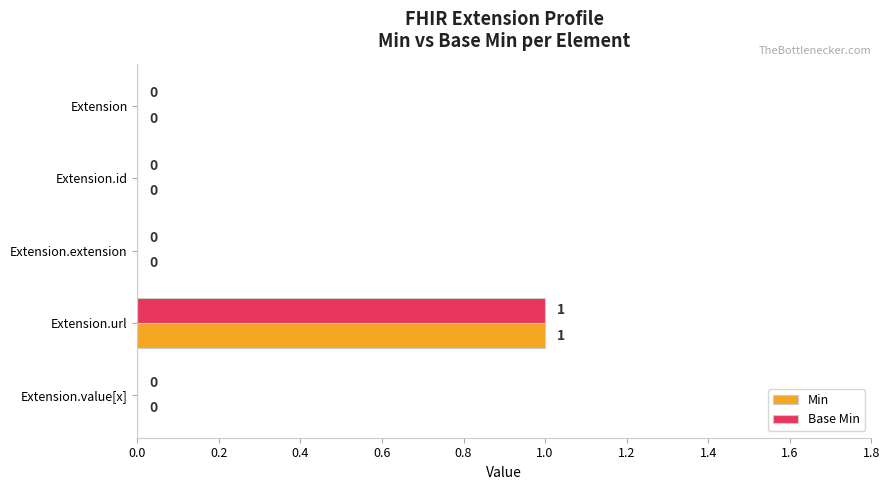

What is the maximum value for Base Min?

1